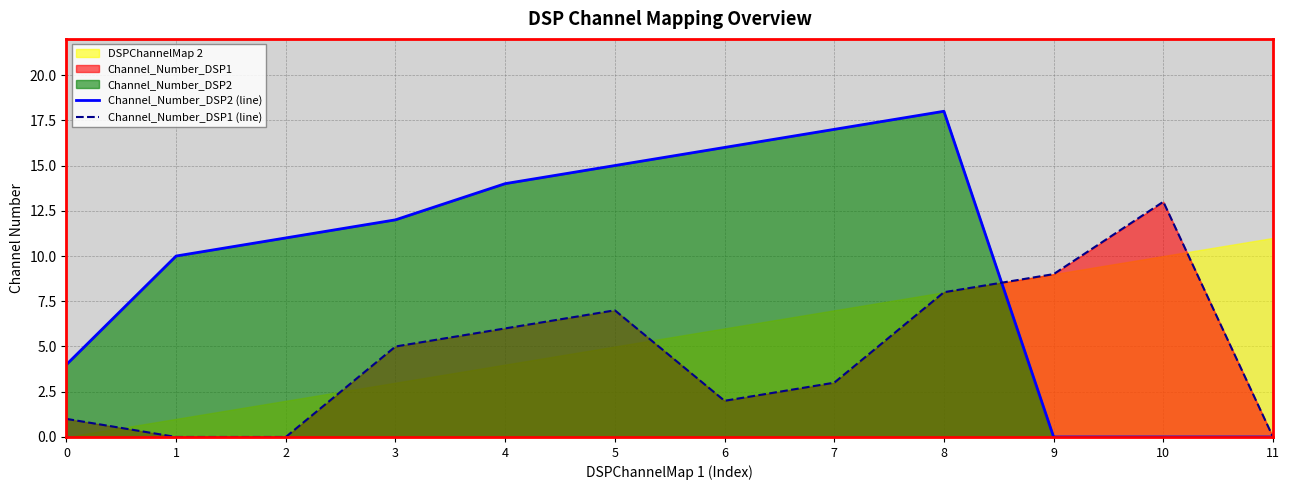

Where do Channel_Number_DSP1 (line) and Channel_Number_DSP2 (line) first cross each other?

8 and 9